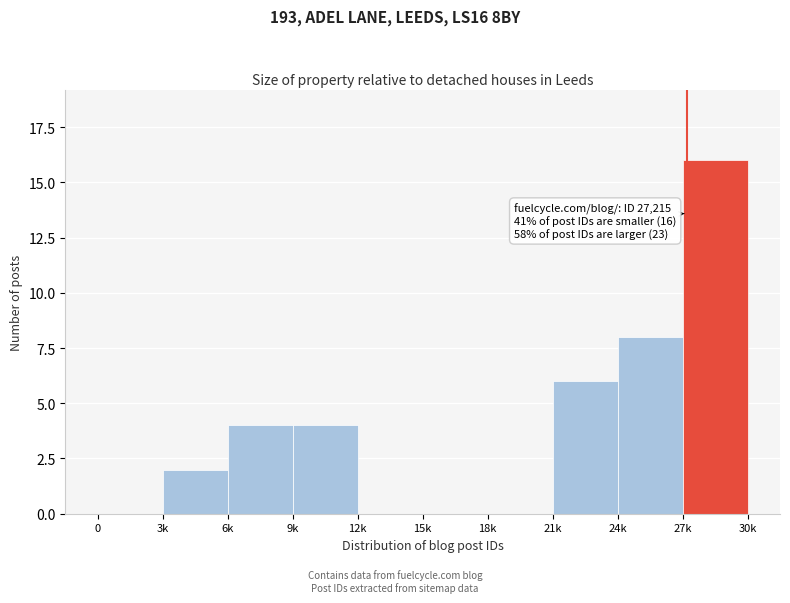

Reading left to right, what are all the values shown in this chart?

0=0	3k=2	6k=4	9k=4	12k=0	15k=0	18k=0	21k=6	24k=8	27k=16